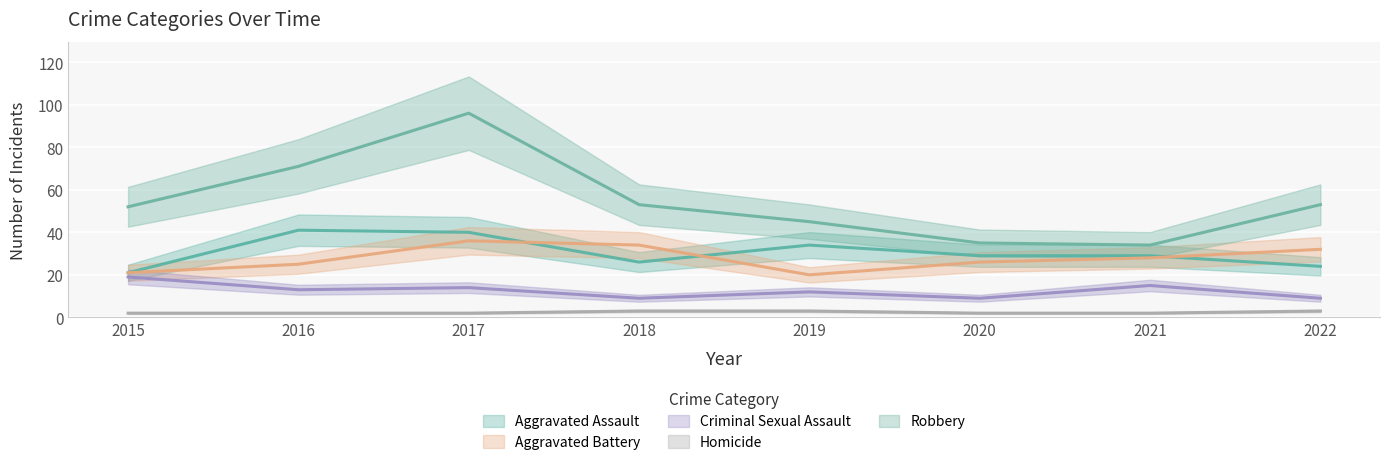

Reading left to right, extract all data points from this chart.

Aggravated Assault: 2015=21	2016=41	2017=40	2018=26	2019=34	2020=29	2021=29	2022=24
Aggravated Battery: 2015=21	2016=25	2017=36	2018=34	2019=20	2020=26	2021=28	2022=32
Criminal Sexual Assault: 2015=19	2016=13	2017=14	2018=9	2019=12	2020=9	2021=15	2022=9
Homicide: 2015=2	2016=2	2017=2	2018=3	2019=3	2020=2	2021=2	2022=3
Robbery: 2015=52	2016=71	2017=96	2018=53	2019=45	2020=35	2021=34	2022=53